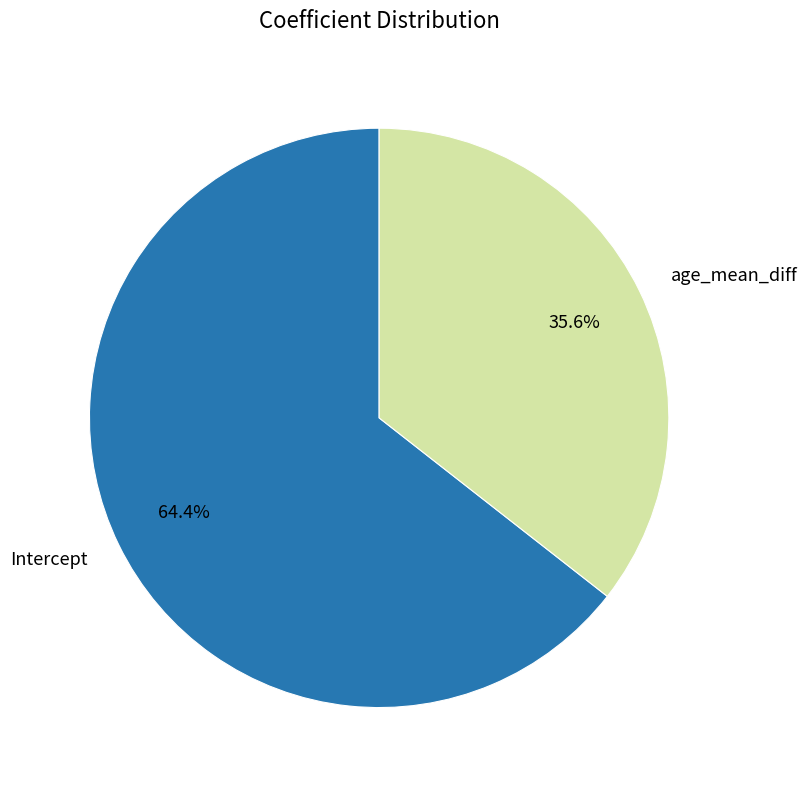

Is there a majority slice in this chart?

Yes